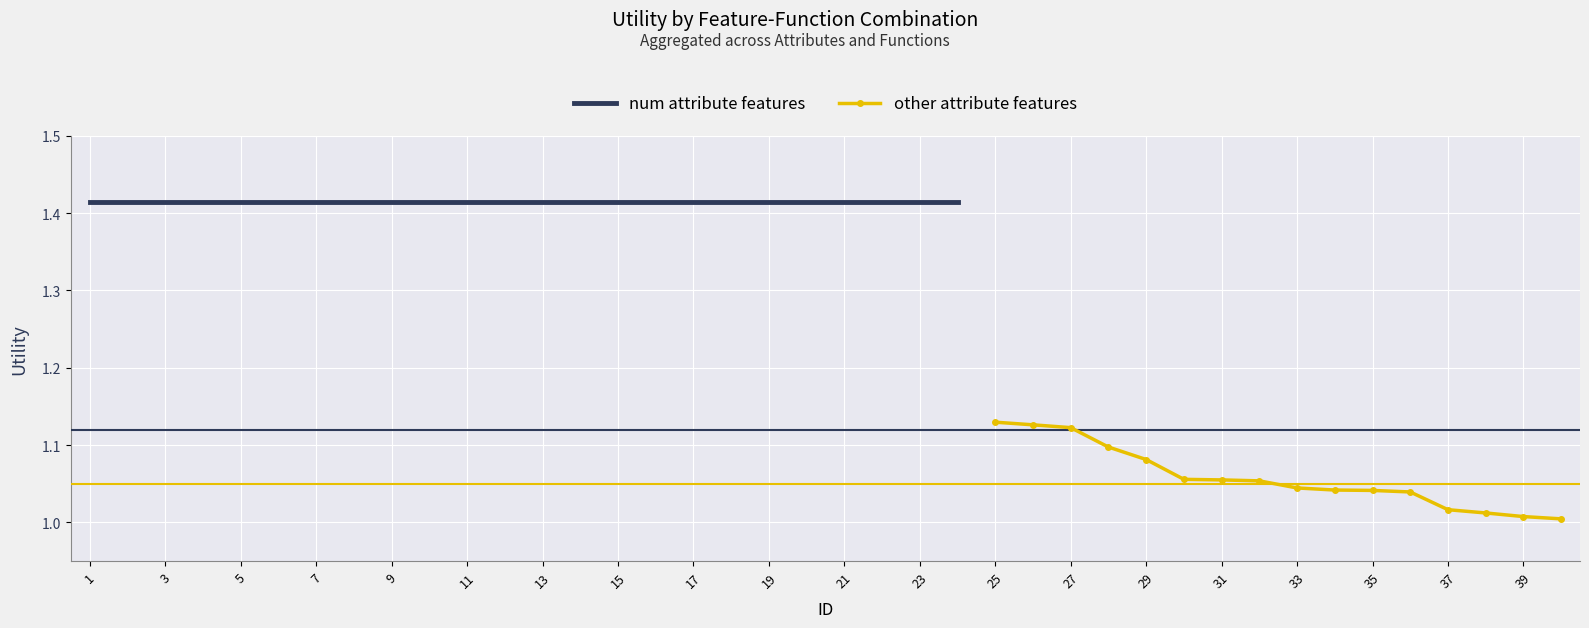

List the labels in order of value, smallest first.

40, 39, 38, 37, 36, 35, 34, 33, 32, 31, 30, 29, 28, 27, 26, 25, 1, 2, 3, 4, 5, 6, 7, 8, 9, 10, 11, 12, 13, 14, 15, 16, 17, 18, 19, 20, 21, 22, 23, 24